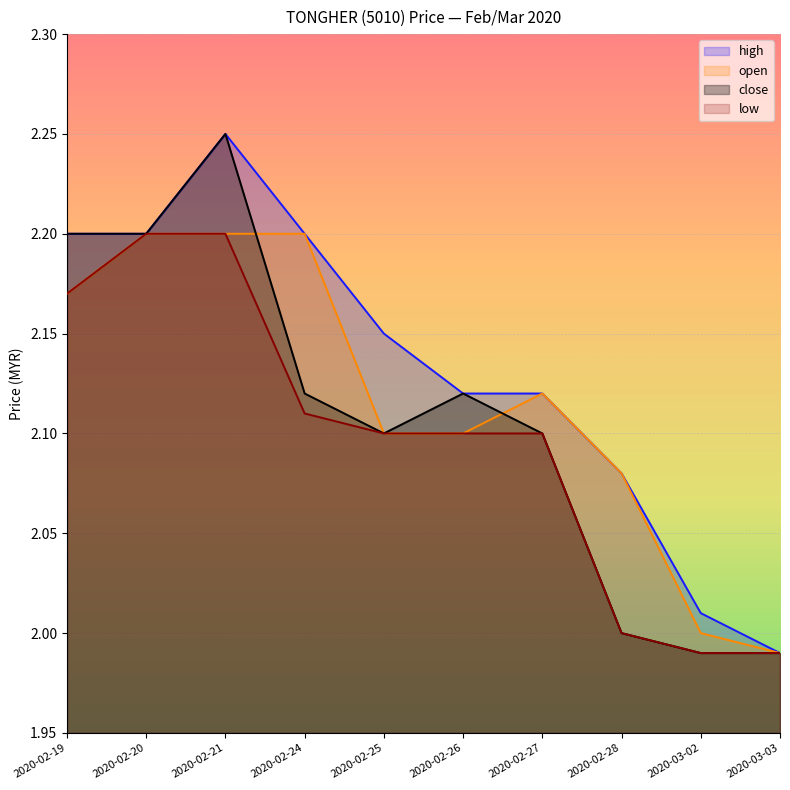

At how many categories does at least one series exceed 2?

9